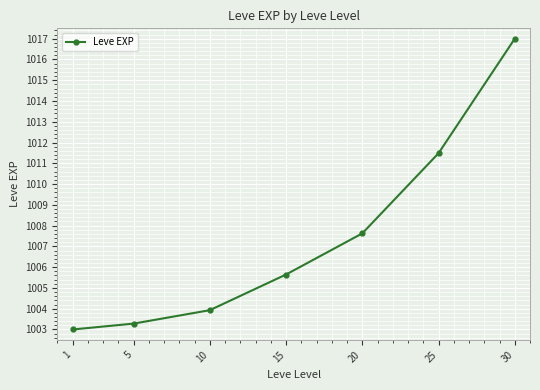

What is the sum of all values?

7052.0